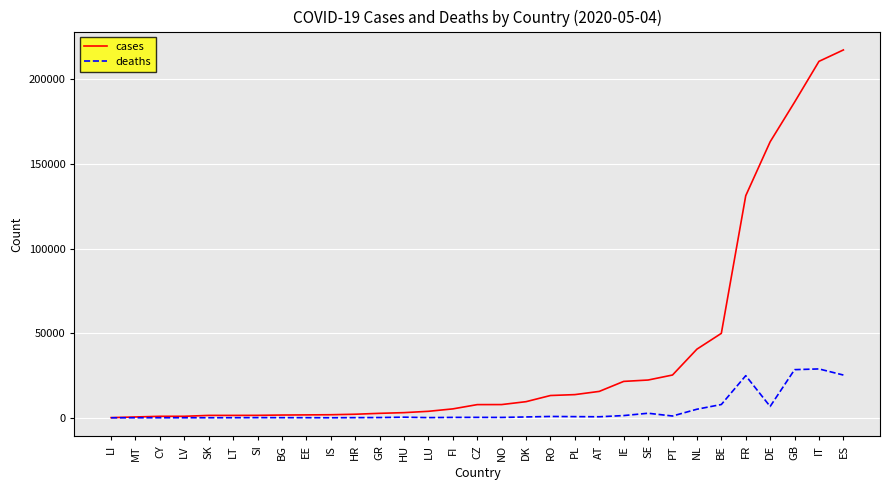

Which category has the highest value in the cases series?

ES